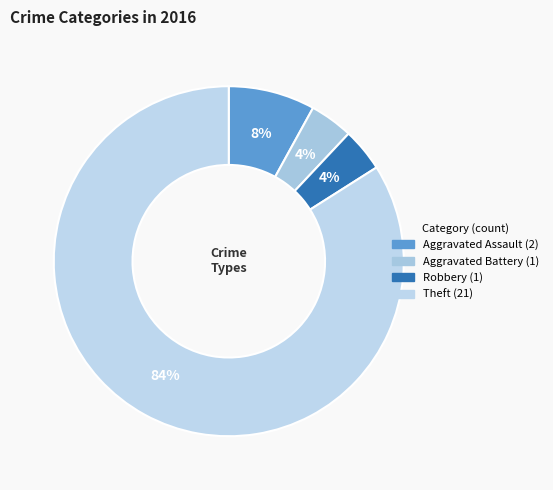

To the nearest percent, what is the difference between the largest and smallest slice percentages?

80%